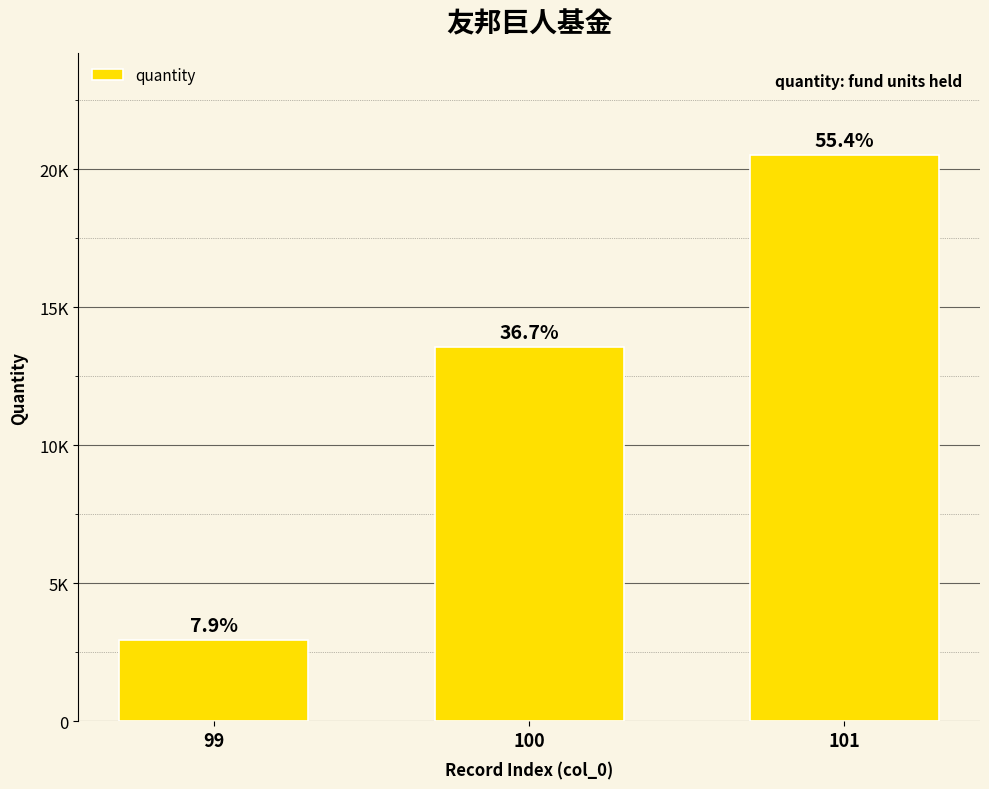

Does the chart contain stacked bars?

No